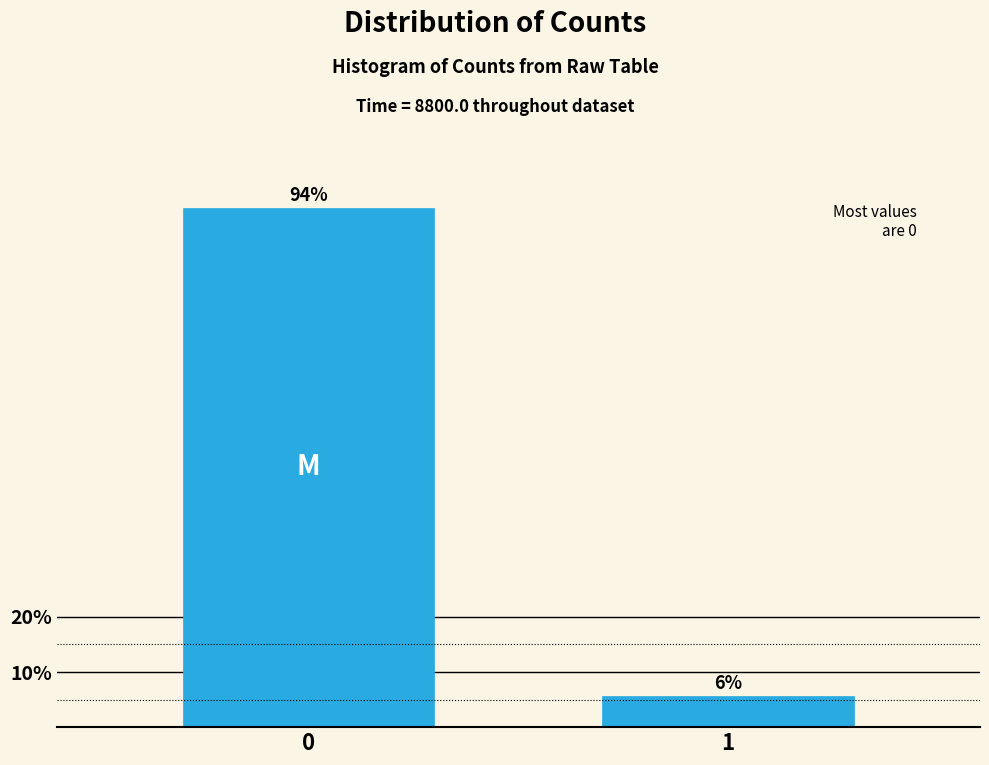

True or false: the data shows 94.3 at 0.

True